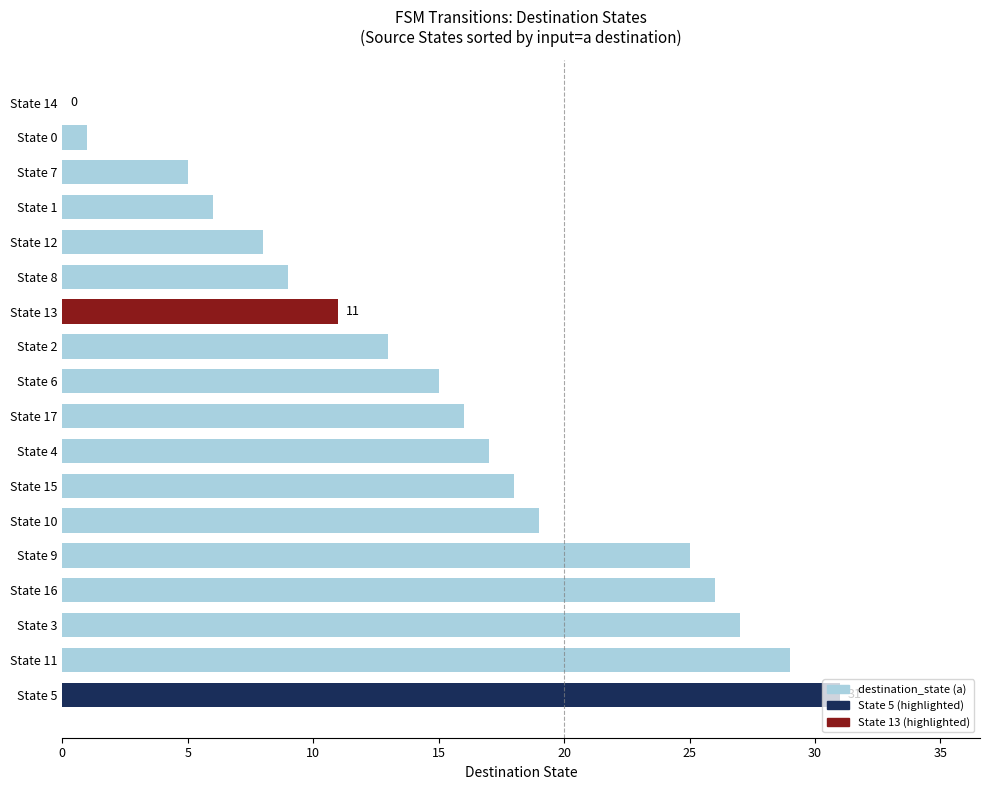

What is the sum of all values?

276